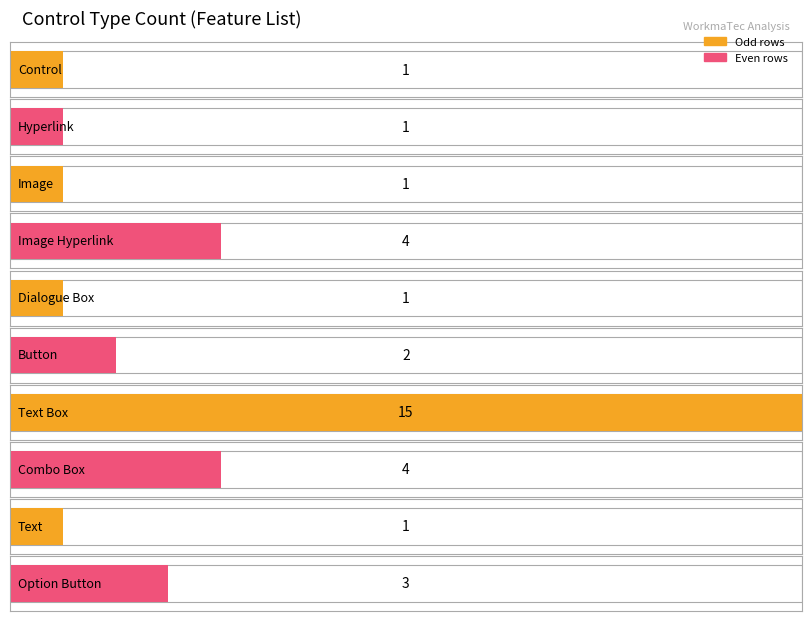

How many data points does each series have?

10